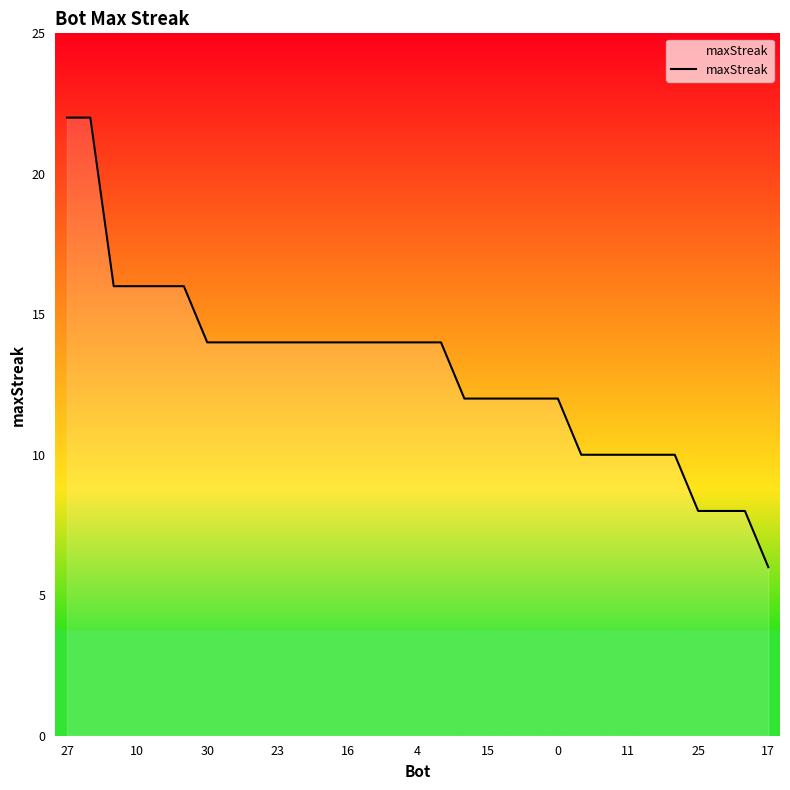

What is the smallest value displayed?

6